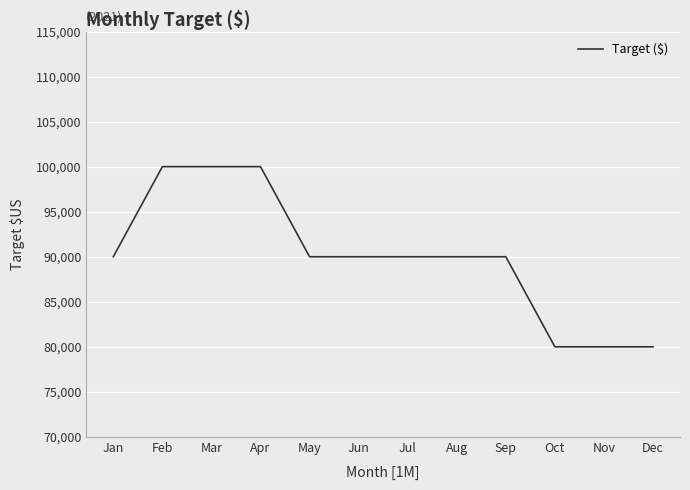

How many lines are shown in the chart?

1